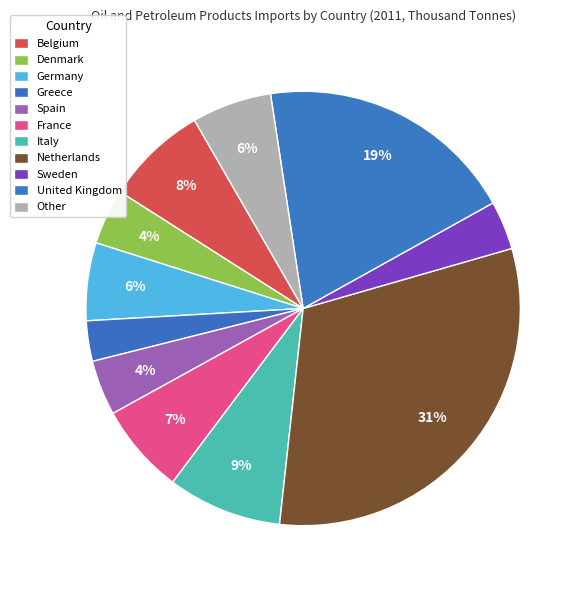

How many slices are in this pie chart?

11